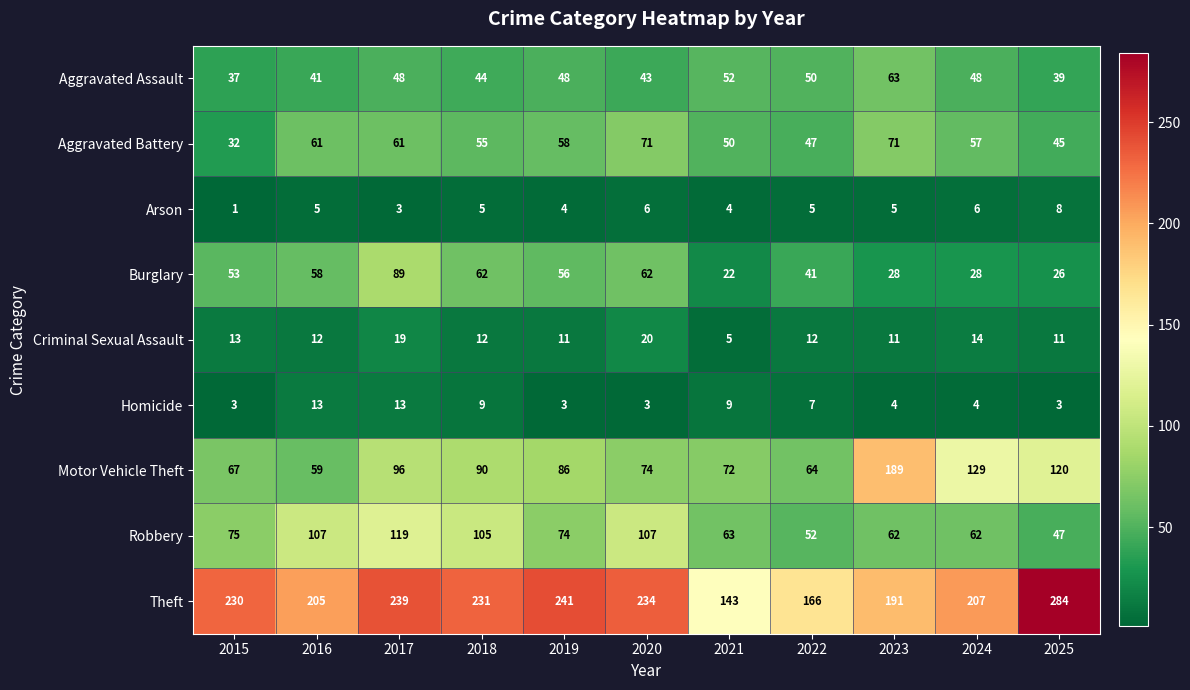

What is the spread (max minus min) of values at 2020?

231